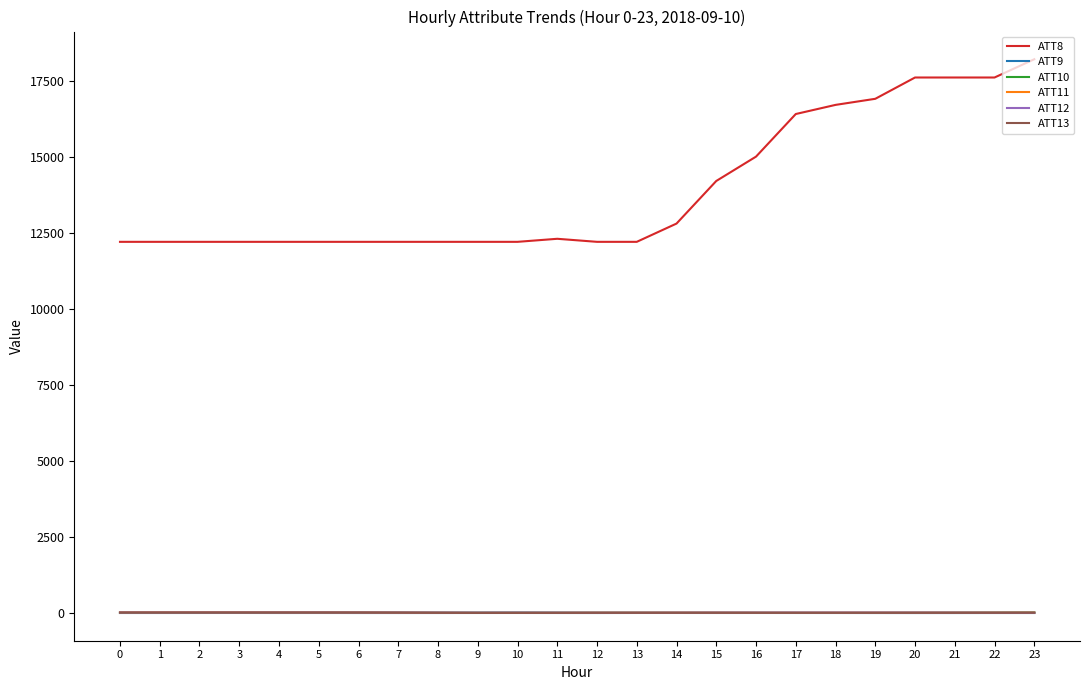

Which series has the widest spread of values?

ATT8